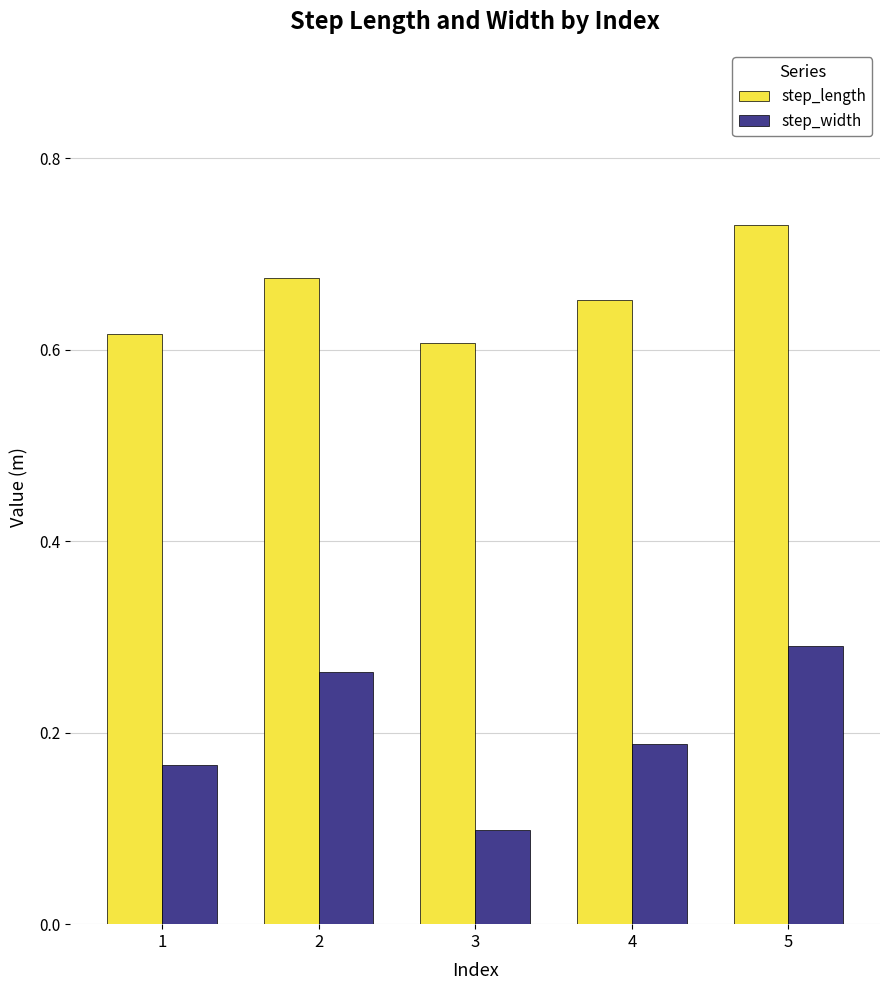

List the series in order of their peak value, lowest first.

step_width, step_length